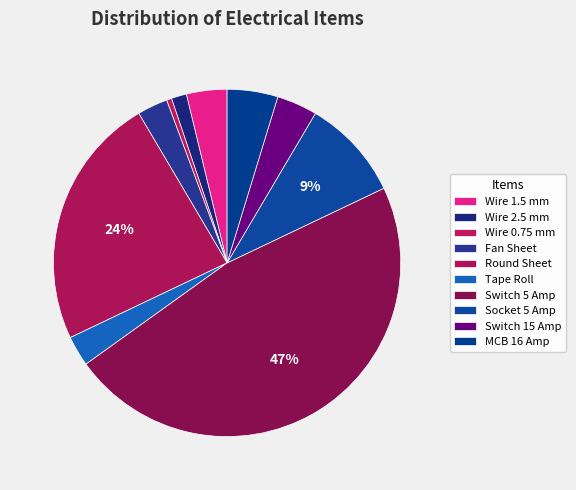

Count the number of slices in the pie.

10